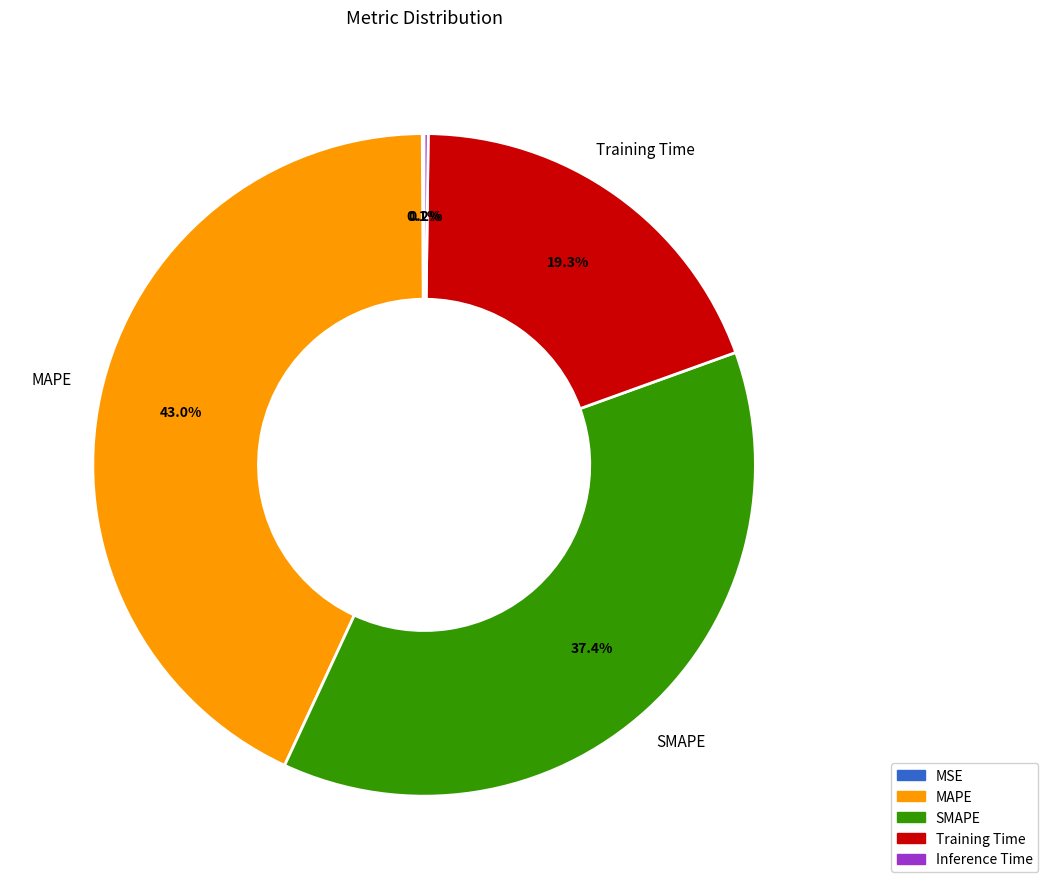

Which category has the biggest portion of the pie?

MAPE